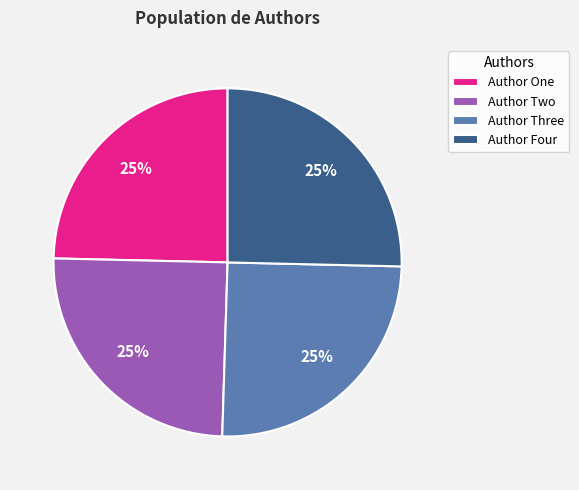

How many segments does this pie chart have?

4